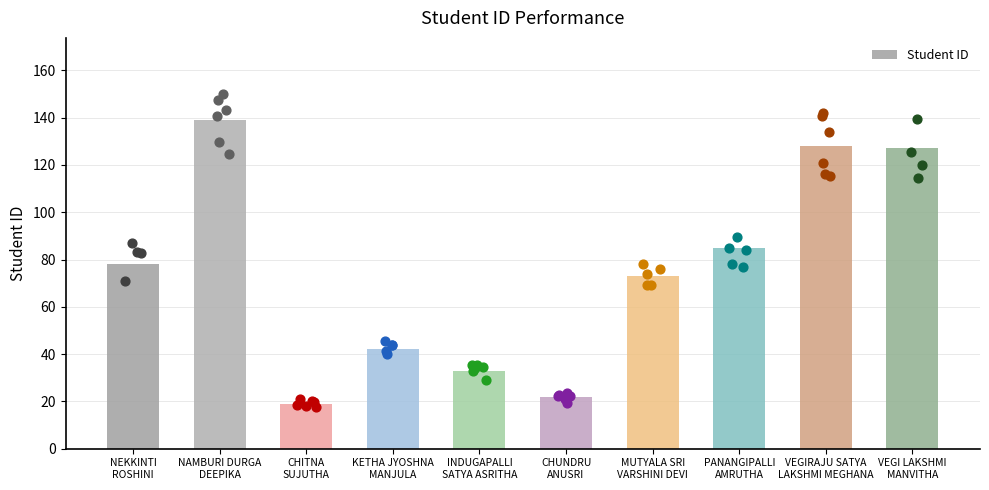

What is the ratio of the value at VEGI LAKSHMI
MANVITHA to the value at INDUGAPALLI
SATYA ASRITHA?

3.8